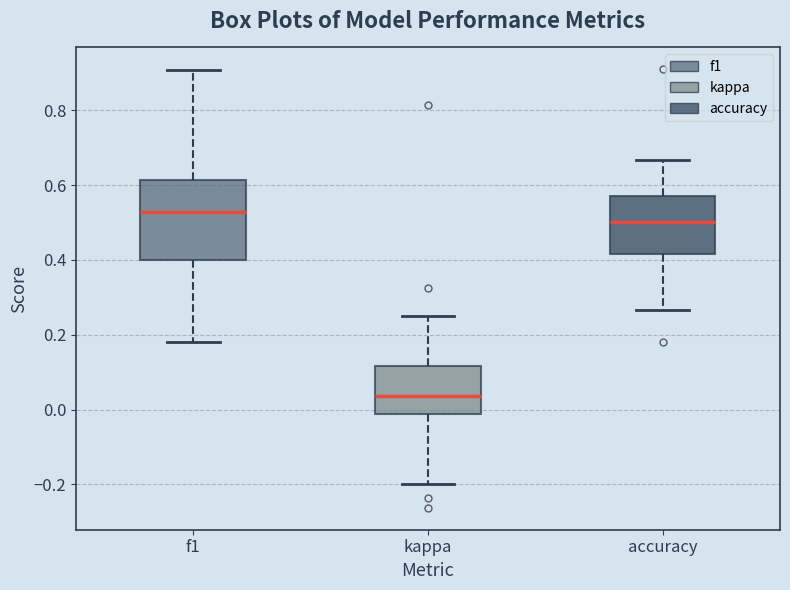

Reading left to right, read every box against the y-axis: the position of its median line, the range the box covers, and the ends of its whiskers. The values are not printed on the chart, so give them approximately, as read against the axis.

f1: median 0.52, box 0.40 to 0.62, whiskers 0.18 to 0.90
kappa: median 0.04, box -0.02 to 0.12, whiskers -0.20 to 0.26
accuracy: median 0.50, box 0.42 to 0.58, whiskers 0.26 to 0.66